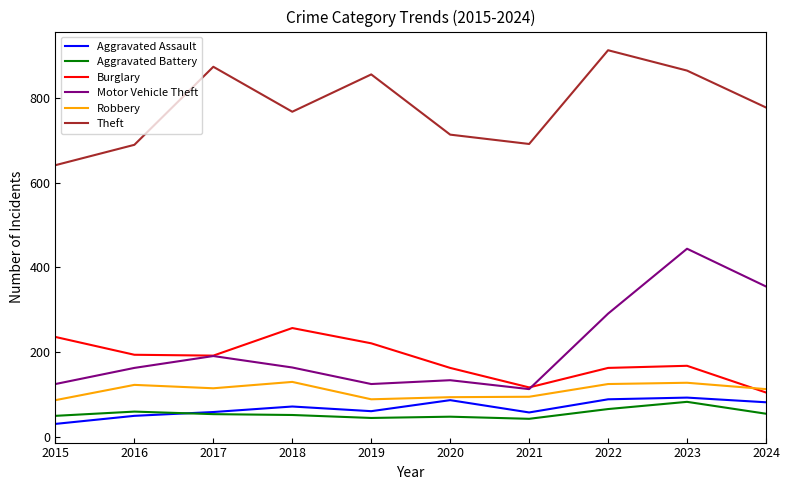

What is the sum of all Aggravated Assault values?

682